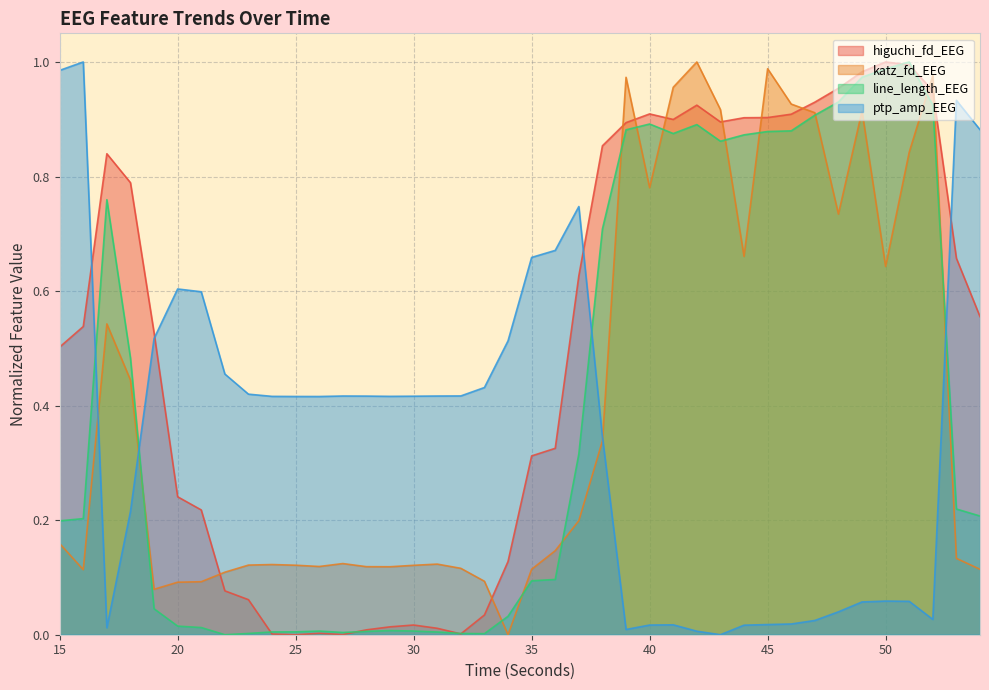

At which category does higuchi_fd_EEG reach its first local valley?

25